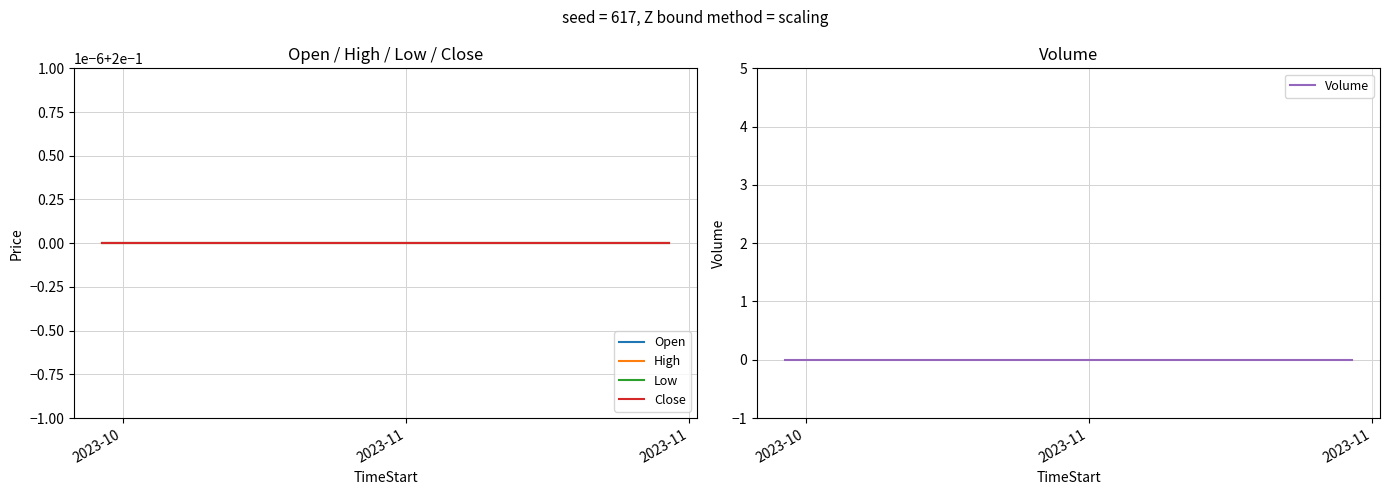

How many data points does each series have?

19